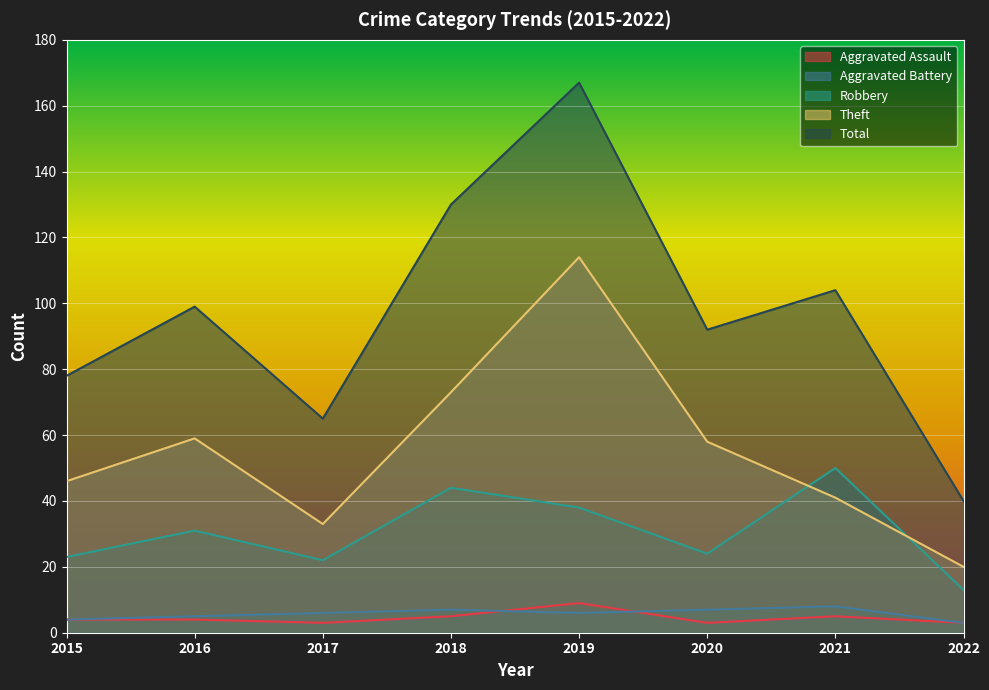

How many lines are shown in the chart?

5